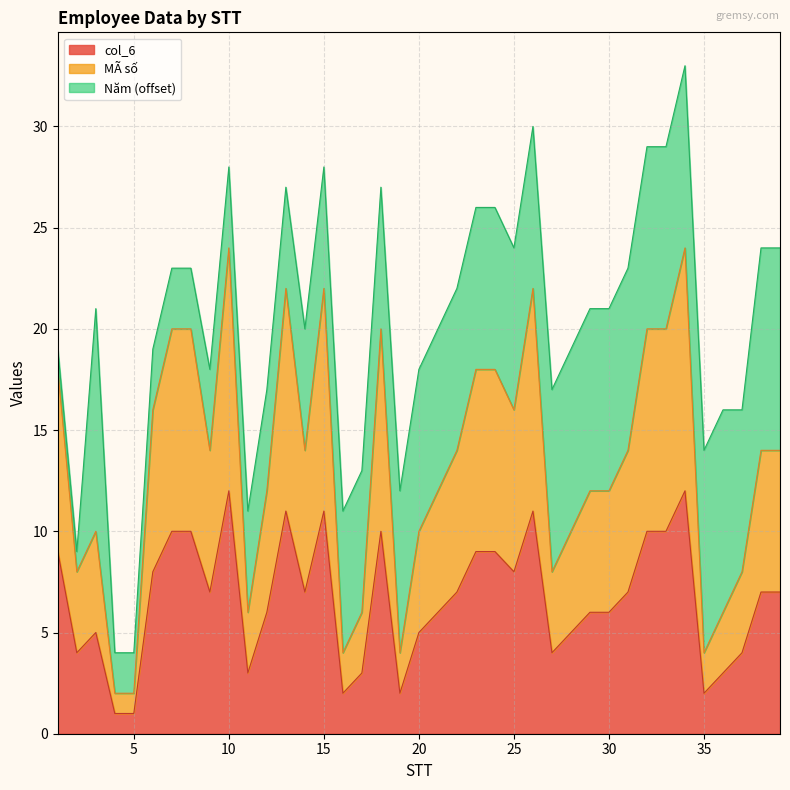

Between 32 and 35, which series saw the biggest shift?

col_6